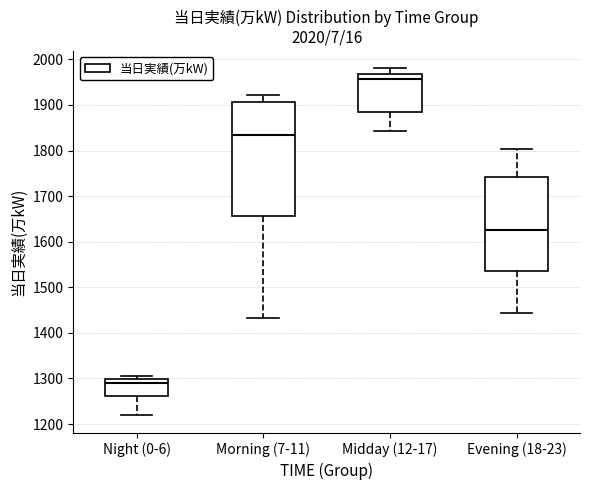

Reading left to right, transcribe this box plot: for each box, give where its median line is, the range the box spans, and where its two whiskers end, as read against the y-axis. The values are not printed on the chart, so give them approximately, as read against the axis.

Night (0-6): median 1290, box 1260 to 1300, whiskers 1220 to 1310
Morning (7-11): median 1840, box 1660 to 1910, whiskers 1430 to 1920
Midday (12-17): median 1960, box 1890 to 1970, whiskers 1840 to 1980
Evening (18-23): median 1630, box 1540 to 1740, whiskers 1440 to 1800